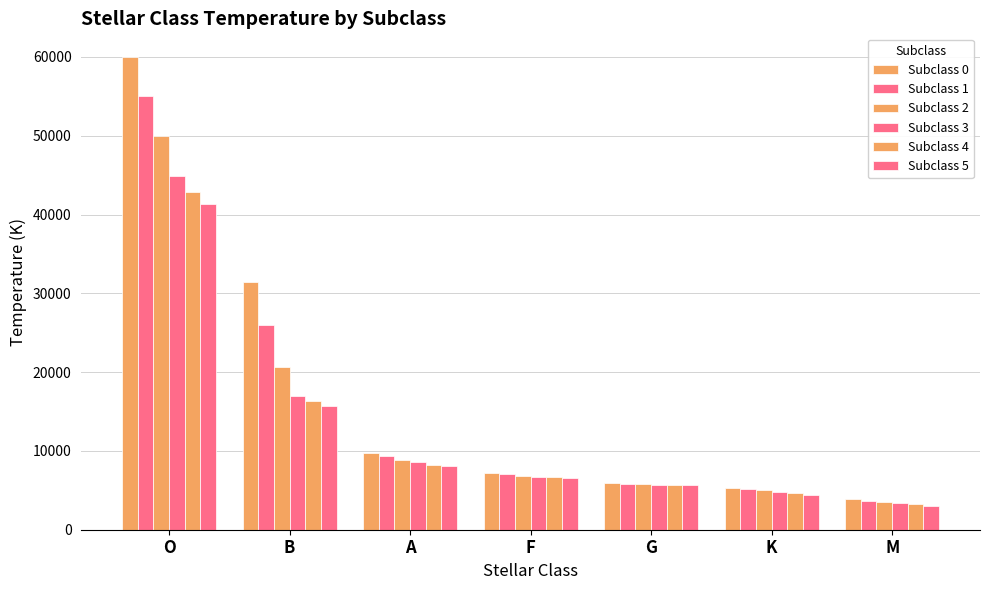

Which series has the largest total across all categories?

Subclass 0